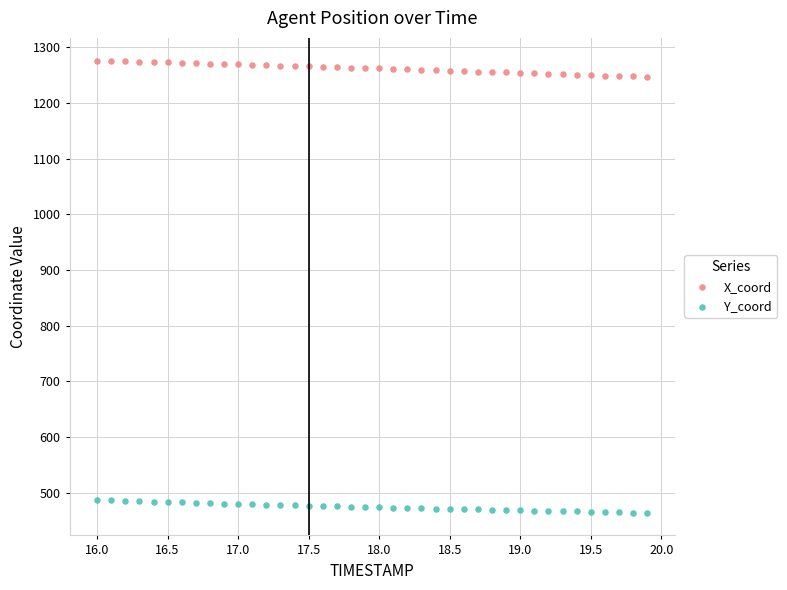

Which series reaches the minimum Y coordinate?

Y_coord